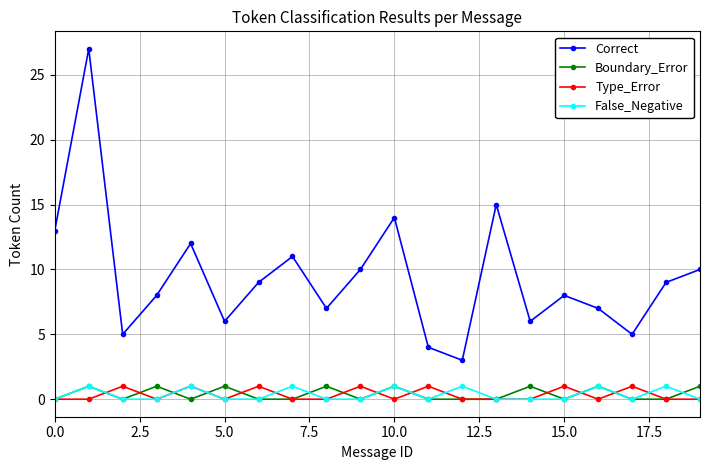

Which series has the largest total across all categories?

Correct